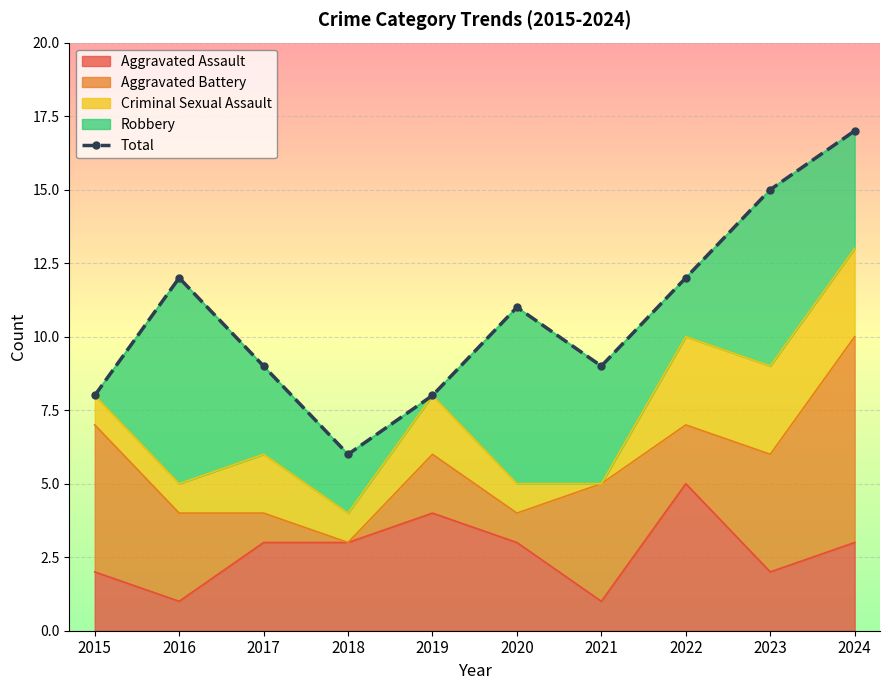

The value at 2020 is 11. True or false?

True